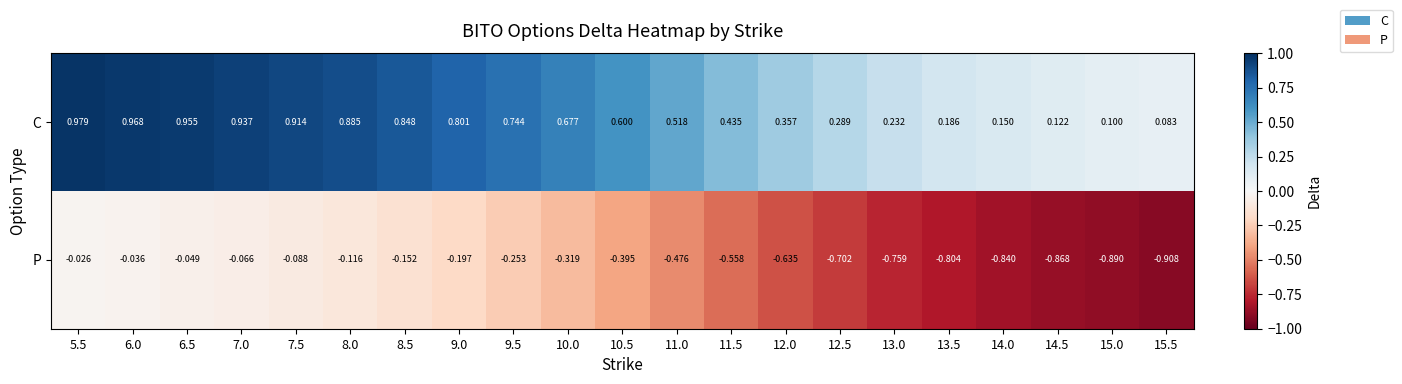

Is the value of P at 7.5 greater than the value of C at 10.5?

No